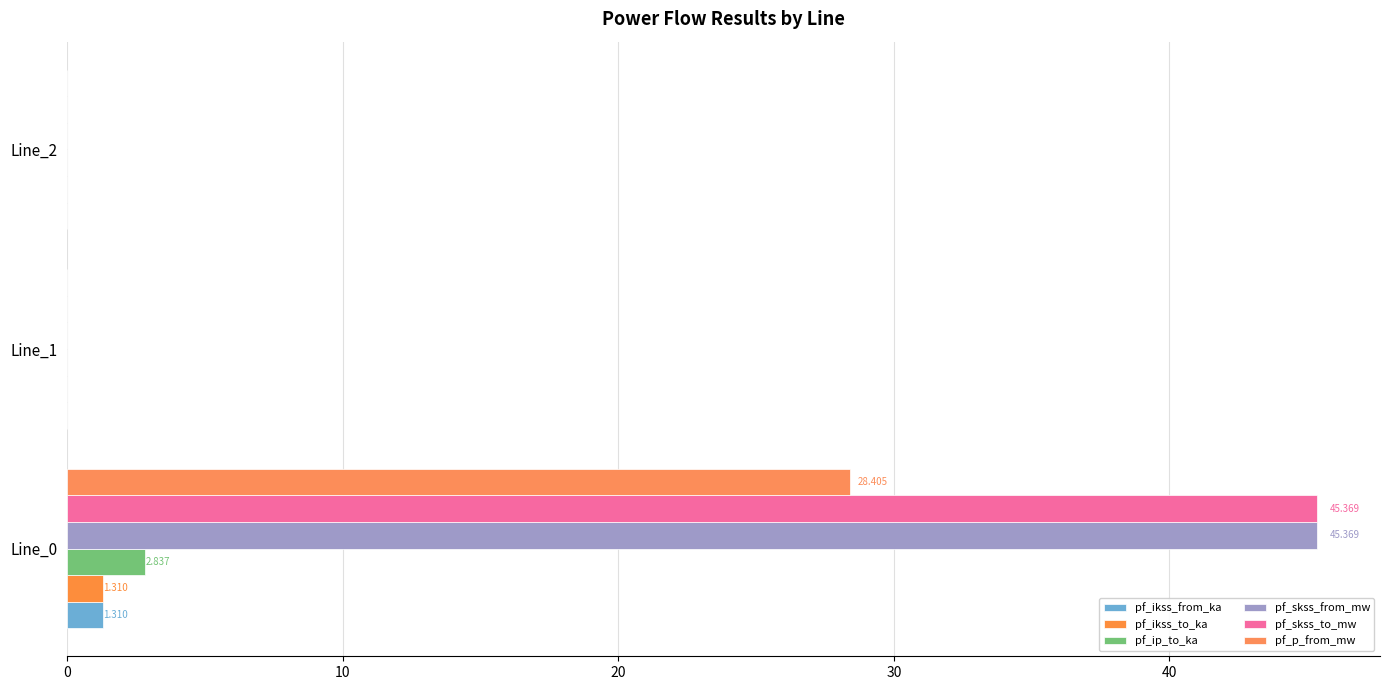

Count the number of data series in this chart.

6